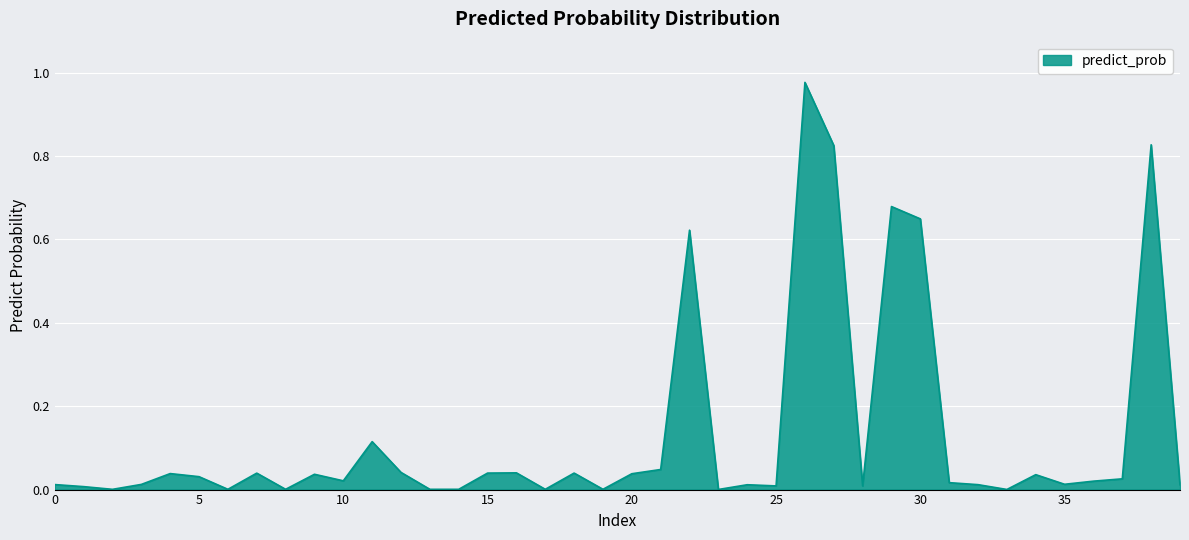

How many lines are shown in the chart?

1